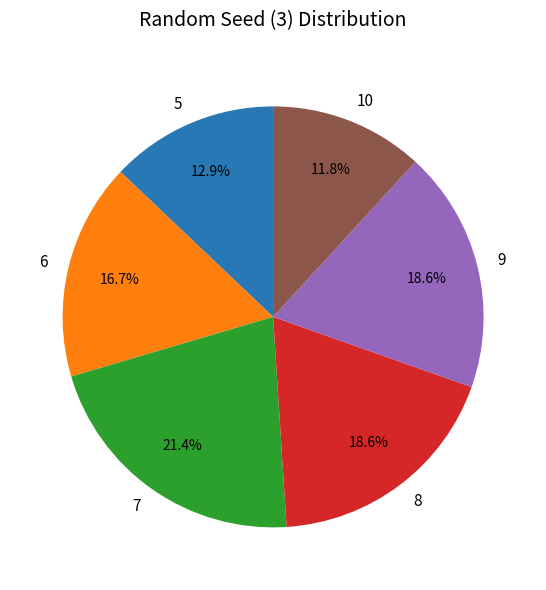

To the nearest percent, what is the average slice percentage?

17%